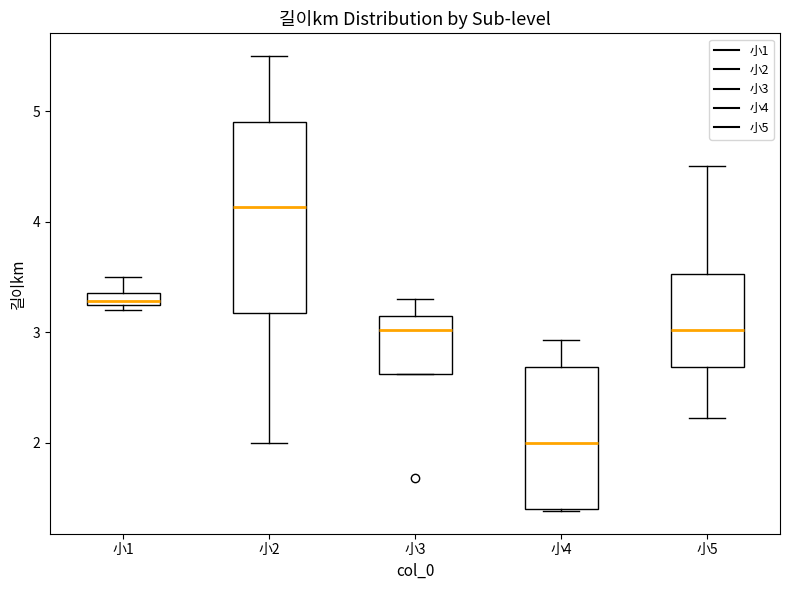

Which box has the lowest median line?

小4